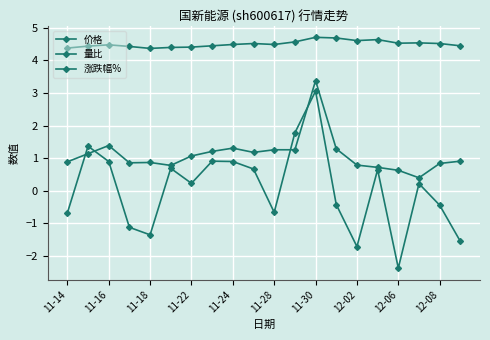

True or false: 量比 and 涨跌幅% cross at least once.

True